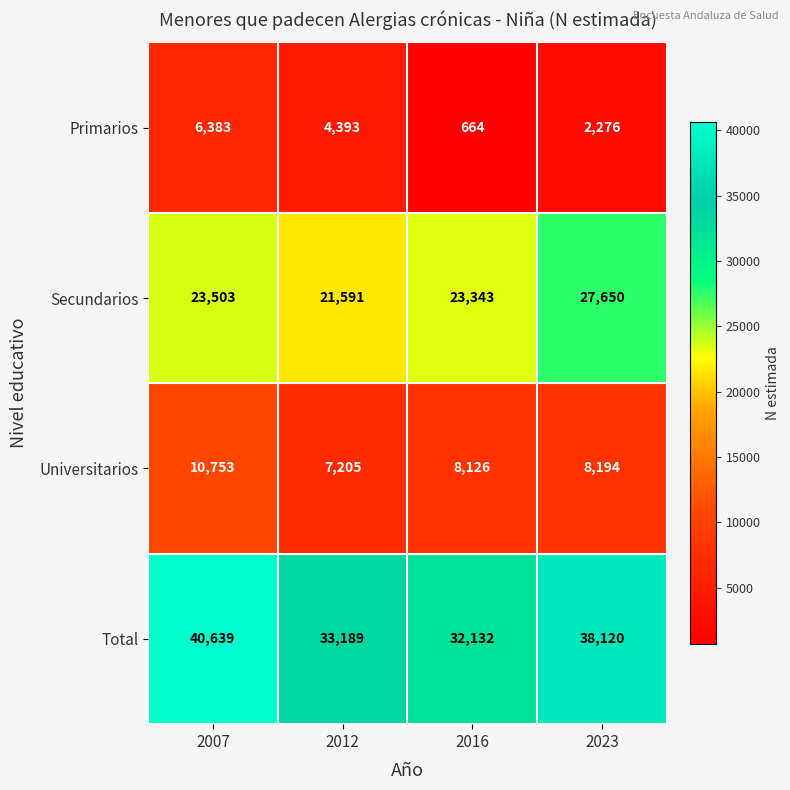

List the series in order of their overall mean, lowest first.

Primarios, Universitarios, Secundarios, Total